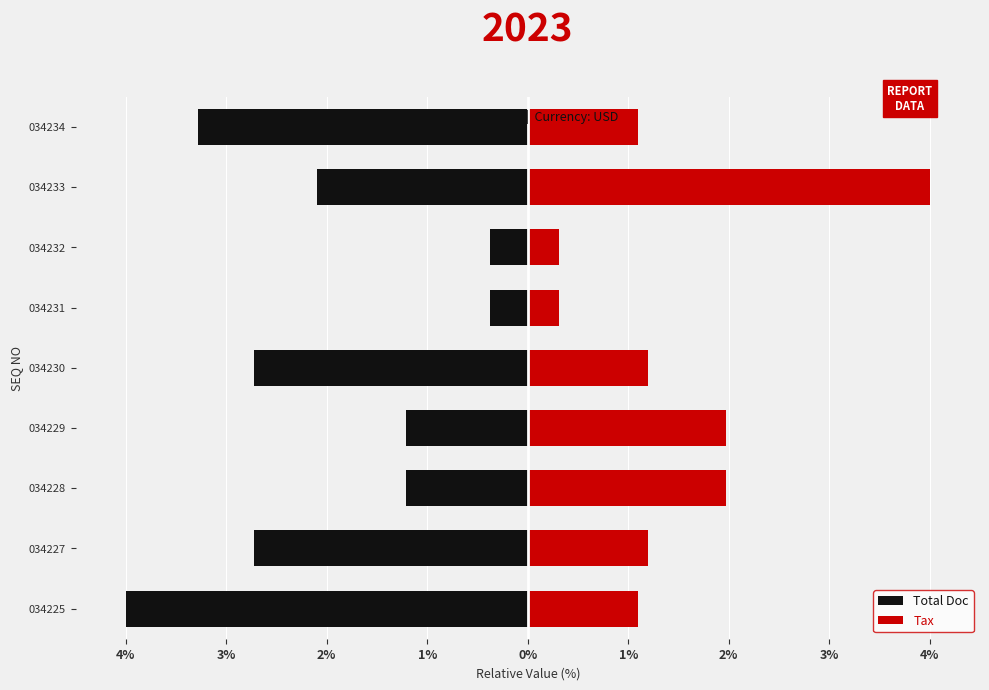

Rank the series by their average value, from highest to lowest.

Tax, Total Doc